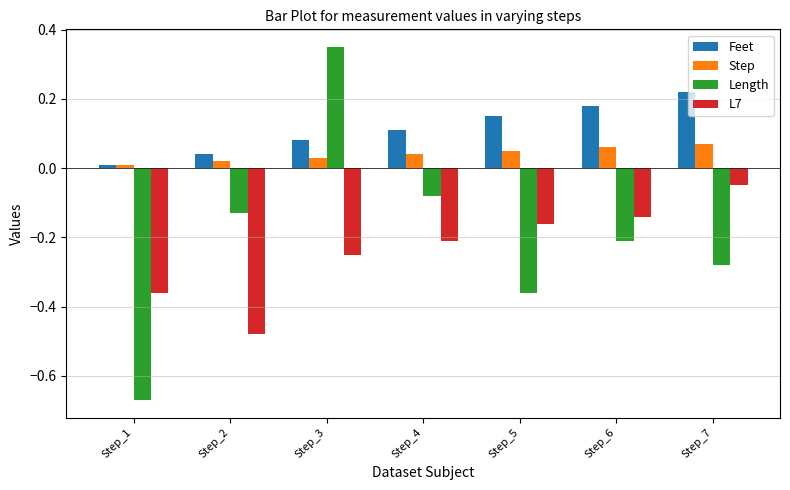

The Length series shows -0.2 at Step_6. True or false?

True